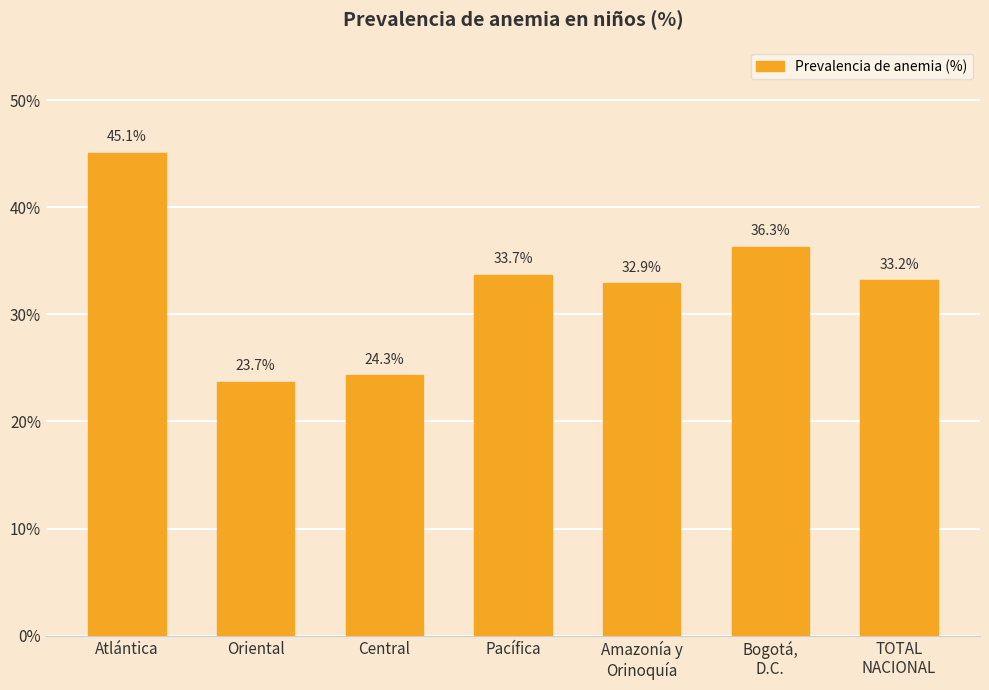

What is the difference between the maximum and minimum values?

21.4